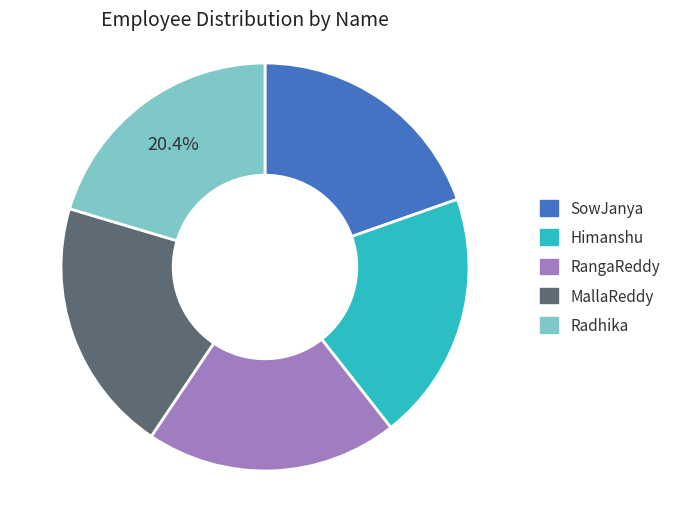

True or false: Radhika accounts for 28% of the total.

False